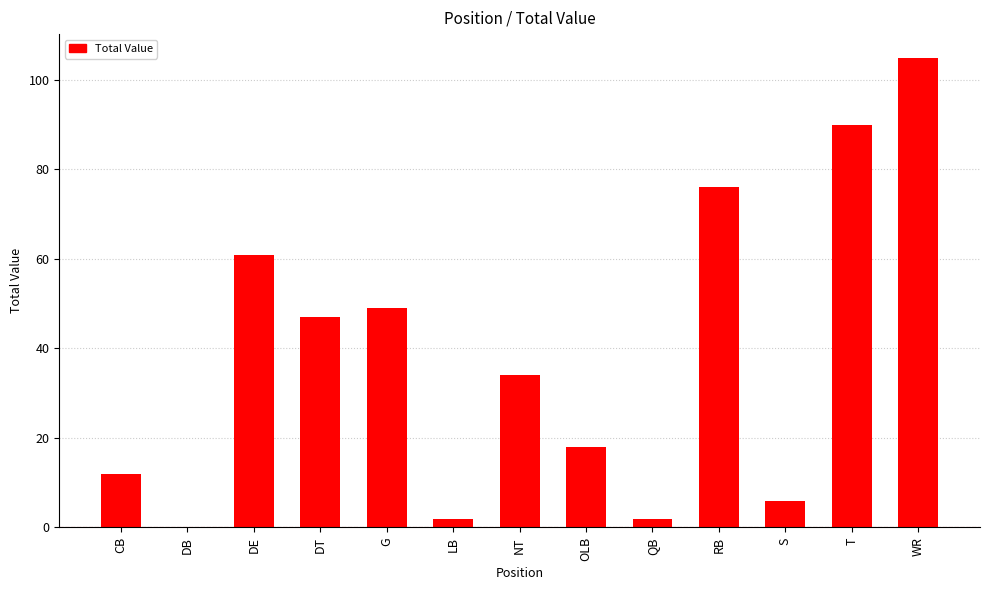

Reading right to left, list all the values displayed in this chart.

105	90	6	76	2	18	34	2	49	47	61	0	12